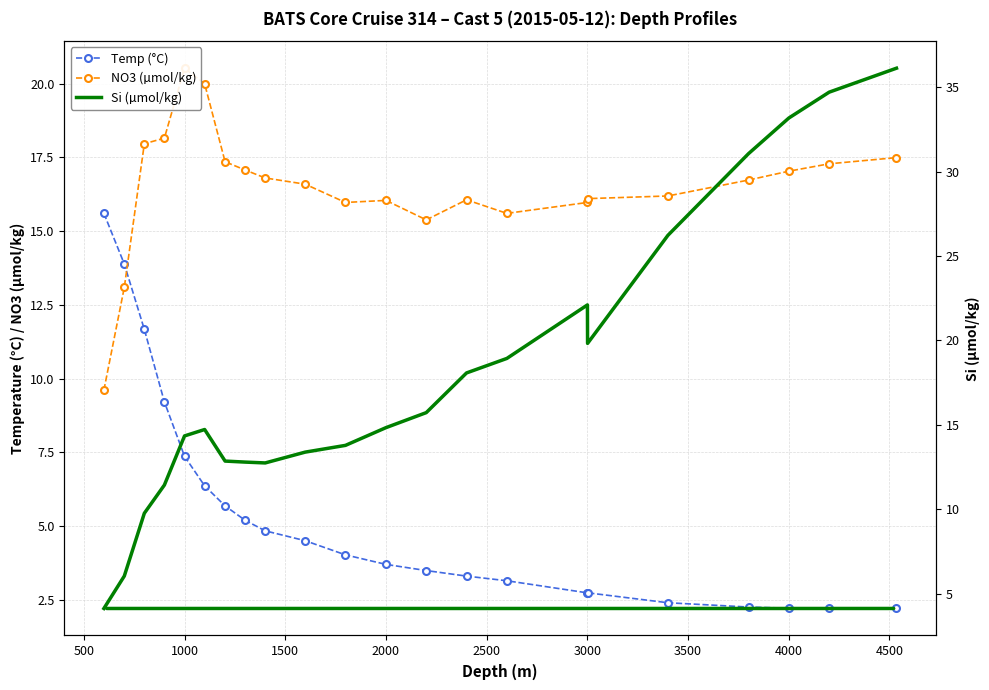

What is the smallest value displayed?

2.2